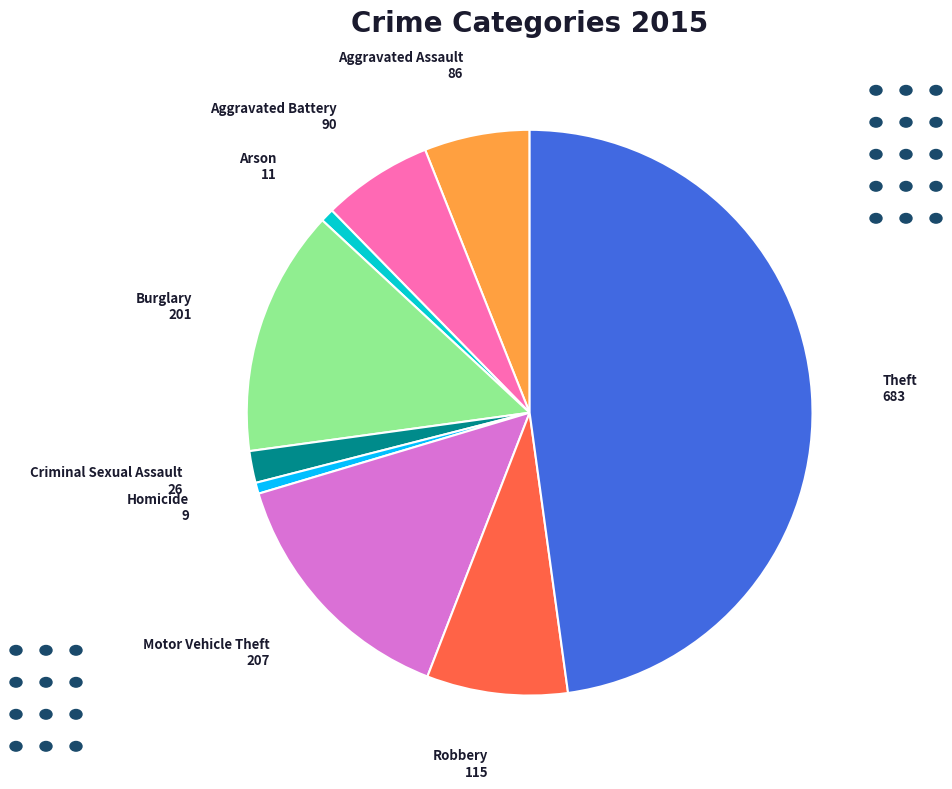

Does Aggravated Assault represent more than half of the total?

No